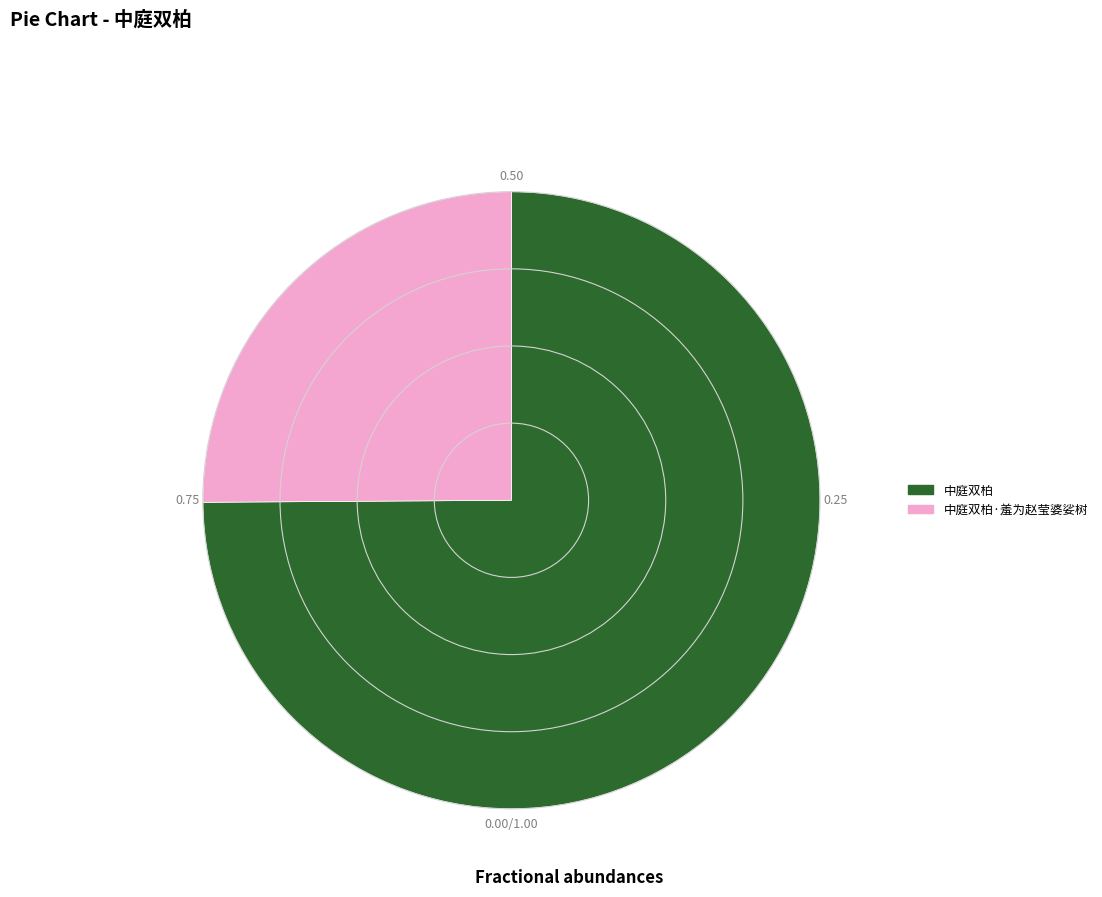

Which category accounts for the majority?

中庭双柏